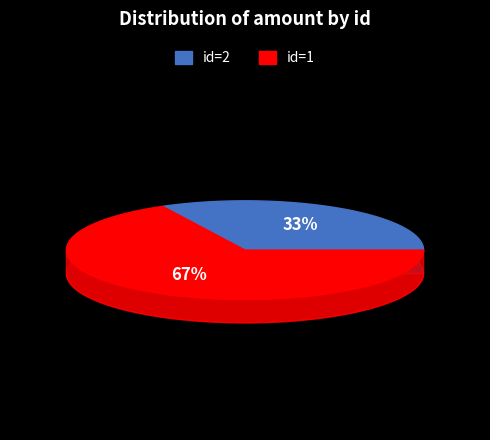

Which category accounts for the majority?

1